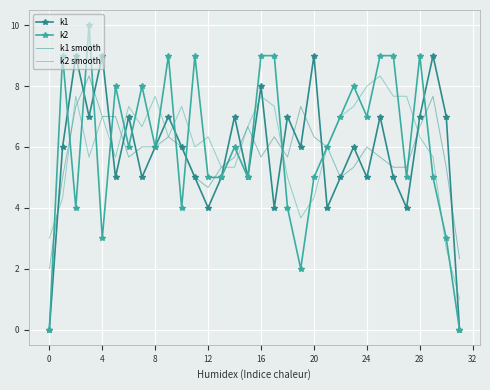

What are all the series names shown in the legend?

k1, k2, k1 smooth, k2 smooth